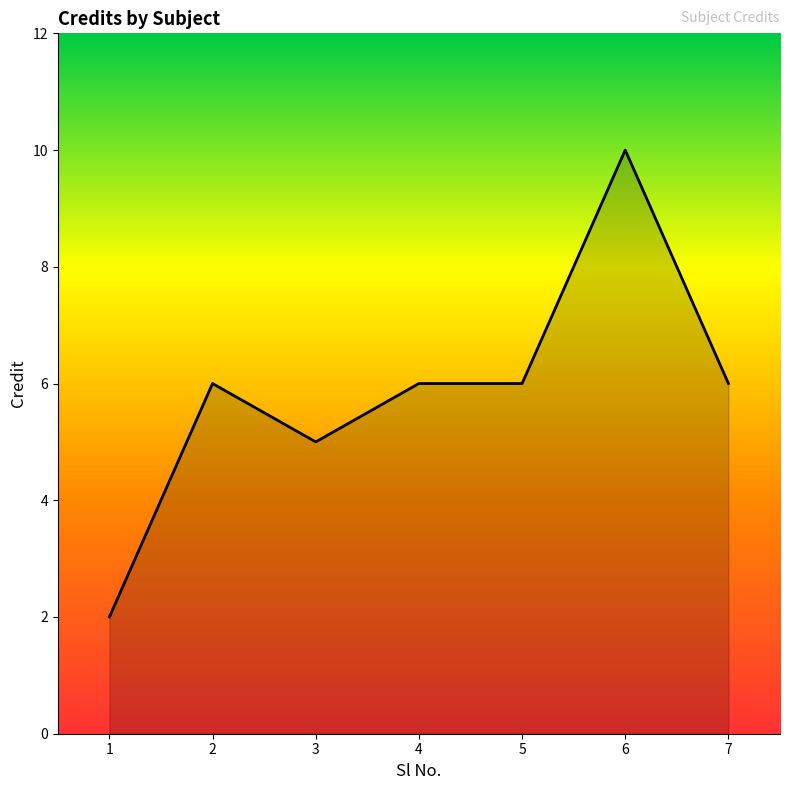

What value does the data have at 6?

10